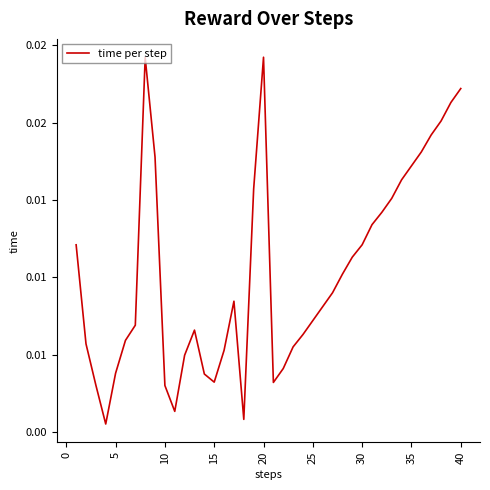

Does the chart have visible grid lines?

No